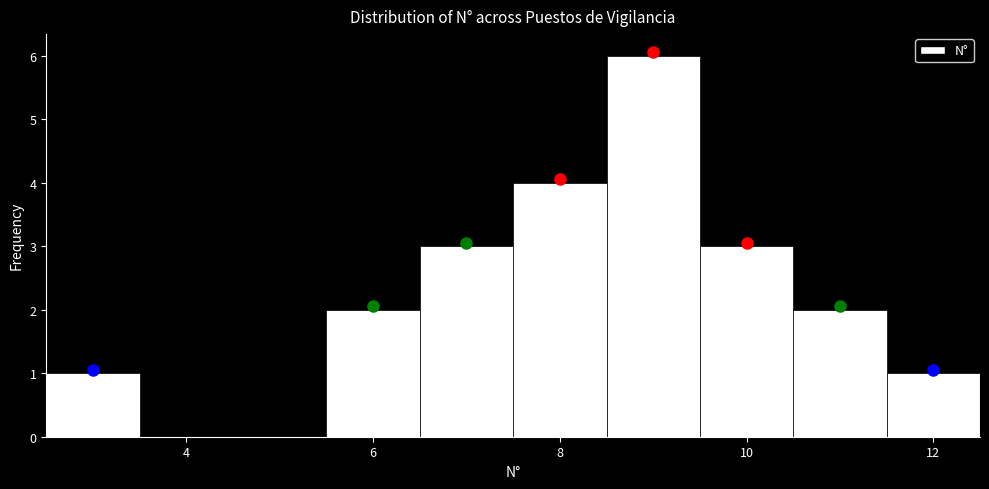

Reading left to right, transcribe this chart: for each bar, give the range it covers on the x-axis and its height. Neither the bar edges nor the heights are printed on the chart, so give them approximately, as read against the axes.

2.5 to 3.5: 1
3.5 to 4.5: 0
4.5 to 5.5: 0
5.5 to 6.5: 2
6.5 to 7.5: 3
7.5 to 8.5: 4
8.5 to 9.5: 6
9.5 to 10.5: 3
10.5 to 11.5: 2
11.5 to 12.5: 1